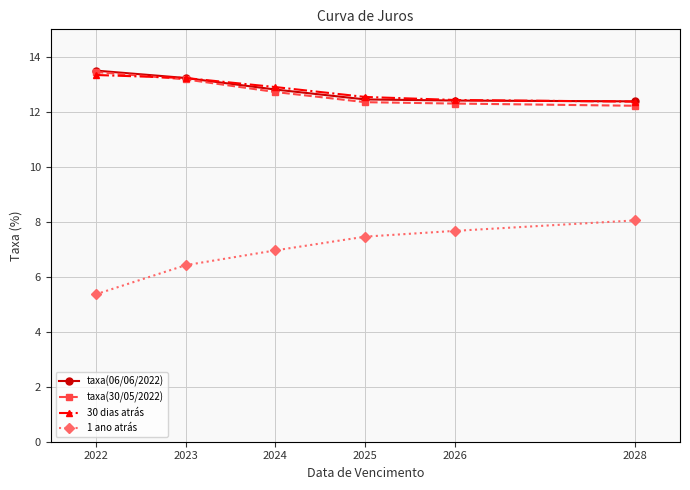

The value of taxa(30/05/2022) at 2026 is 19.0. True or false?

False